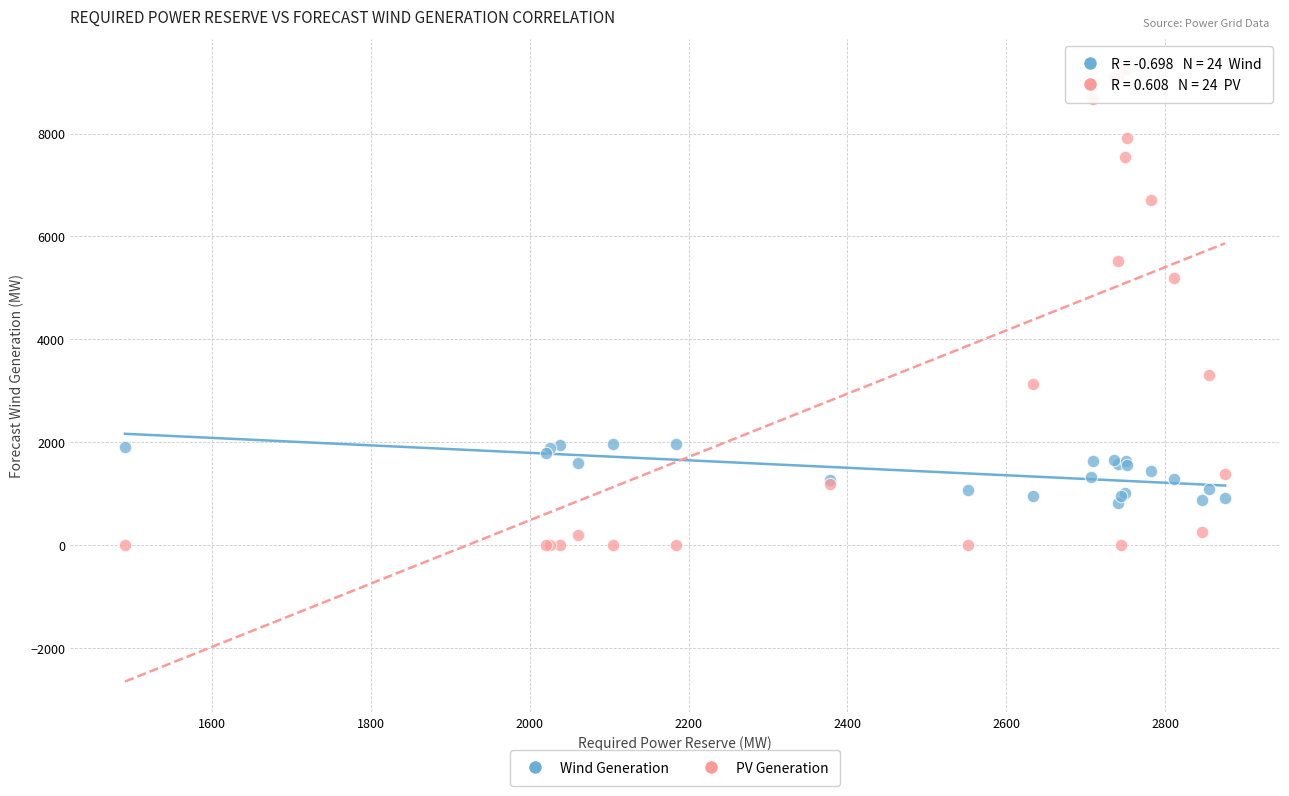

Which series reaches the maximum Y coordinate?

PV Generation